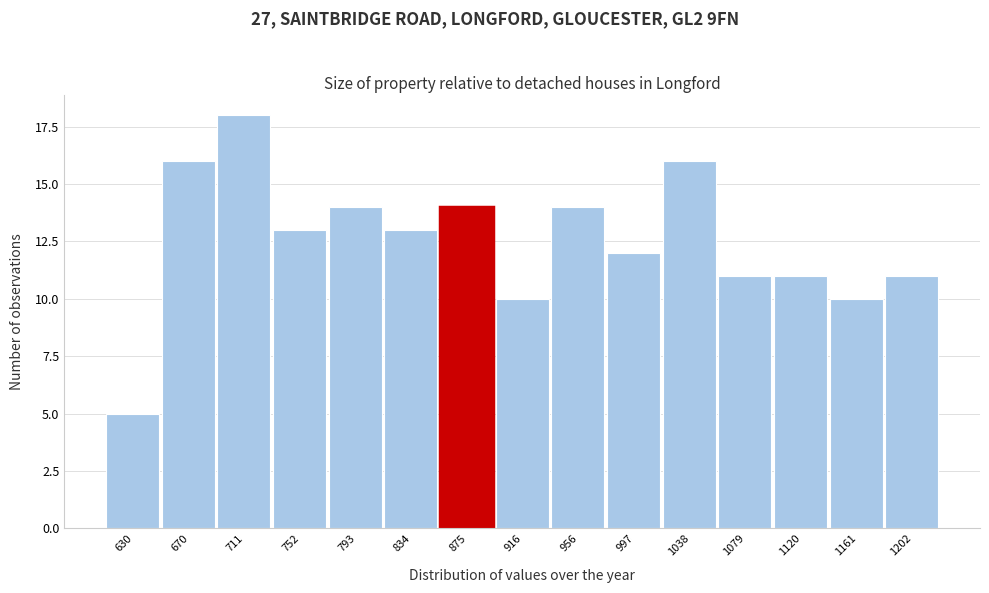

Reading right to left, extract all data points from this chart.

1202=11	1161=10	1120=11	1079=11	1038=16	997=12	956=14	916=10	875=14	834=13	793=14	752=13	711=18	670=16	630=5